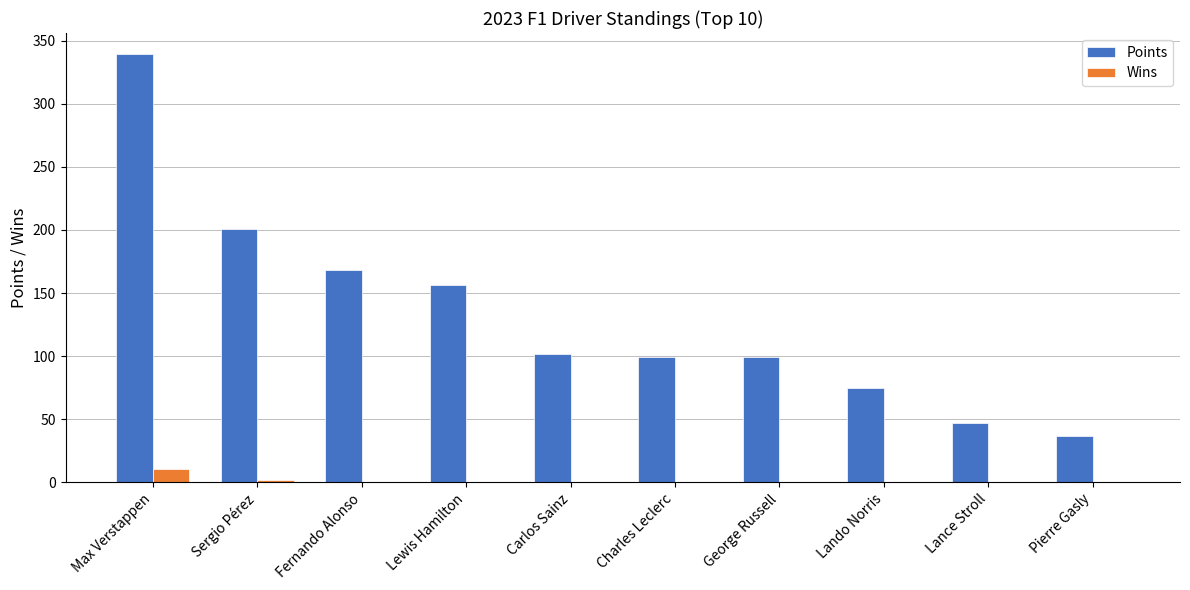

What is the sum of the Points values at Lando Norris and Fernando Alonso?

243